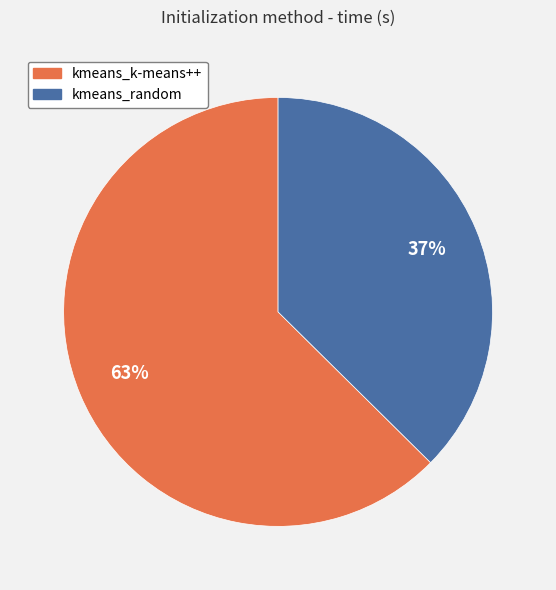

What is the smallest slice in the pie chart?

kmeans_random